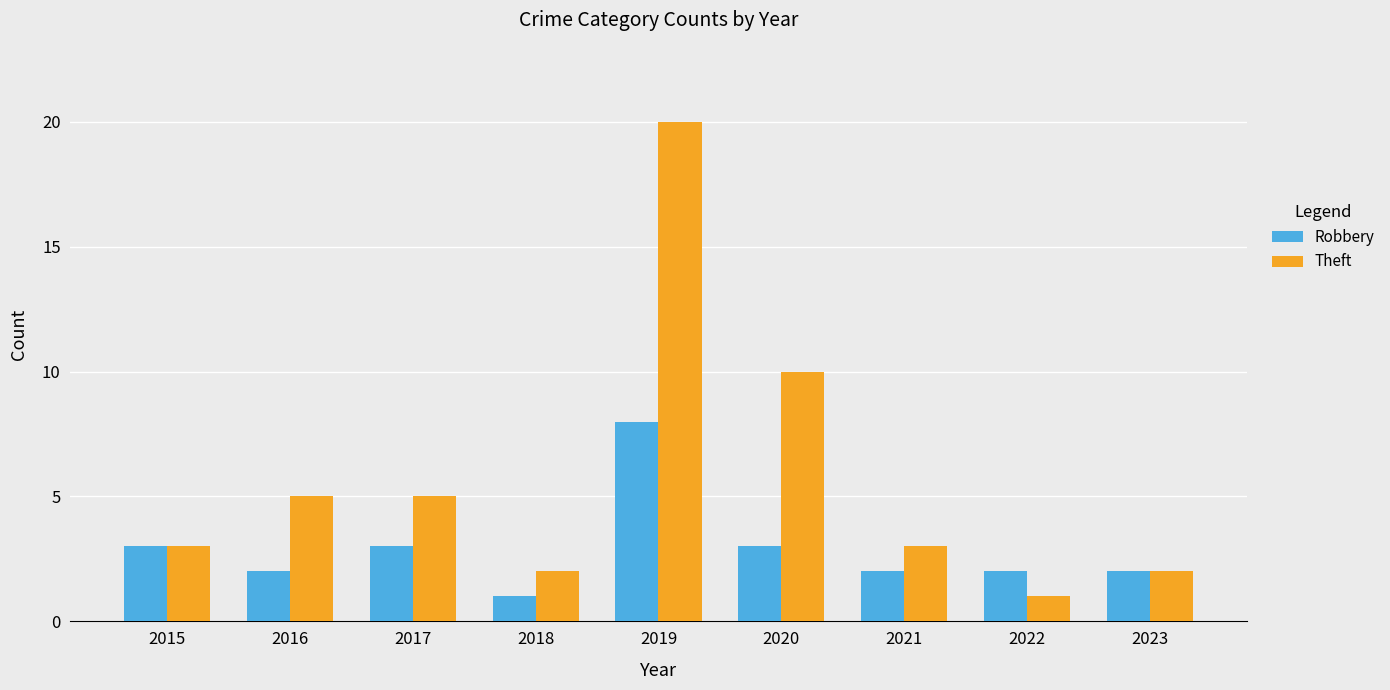

What is the value of the Robbery bar at the 8th from the left?

2